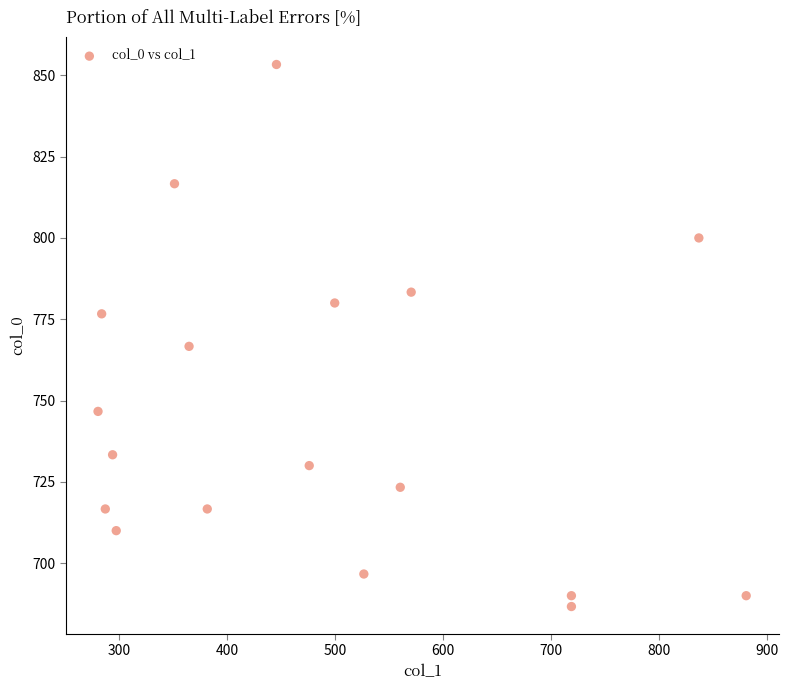

What Y value in the scatter plot is closest to 770?

766.7